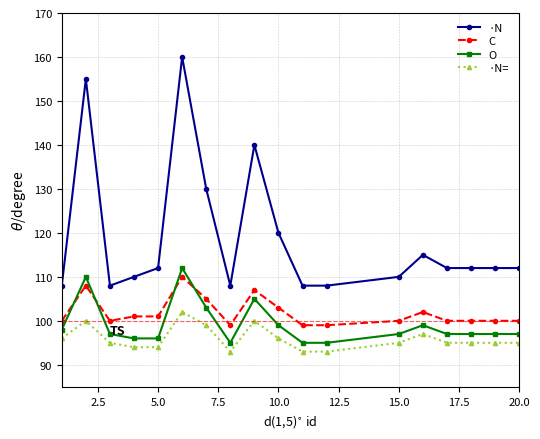

Does the chart display data point markers on the line(s)?

Yes